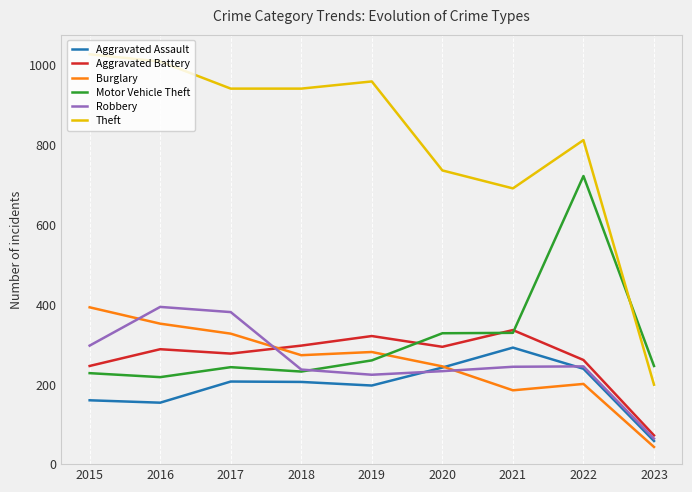

What is the minimum value for Burglary?

43